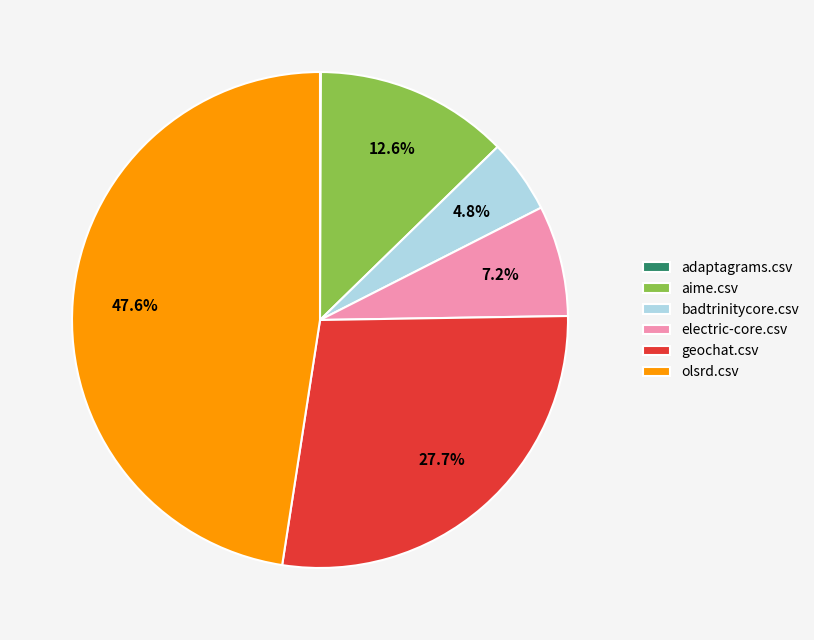

What is the largest slice in the pie chart?

olsrd.csv